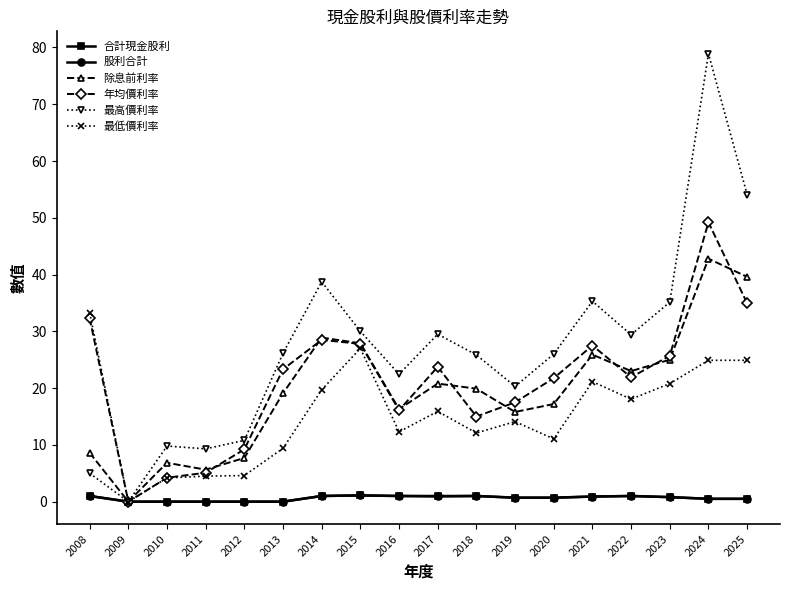

Between 2014 and 2016, which series saw the biggest shift?

最高價利率